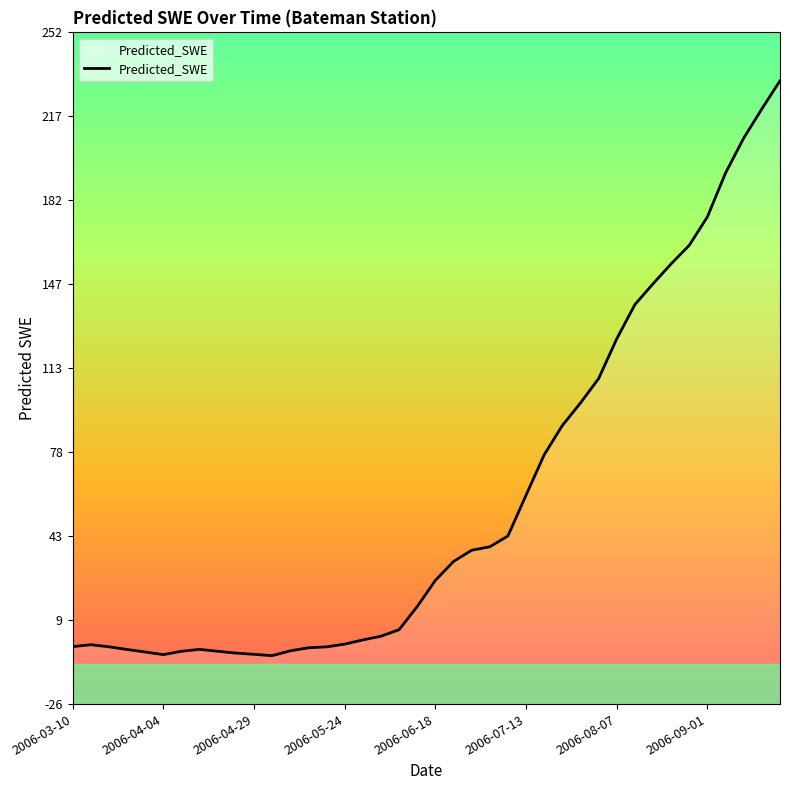

The value at 2006-06-18 is 25.2. True or false?

True